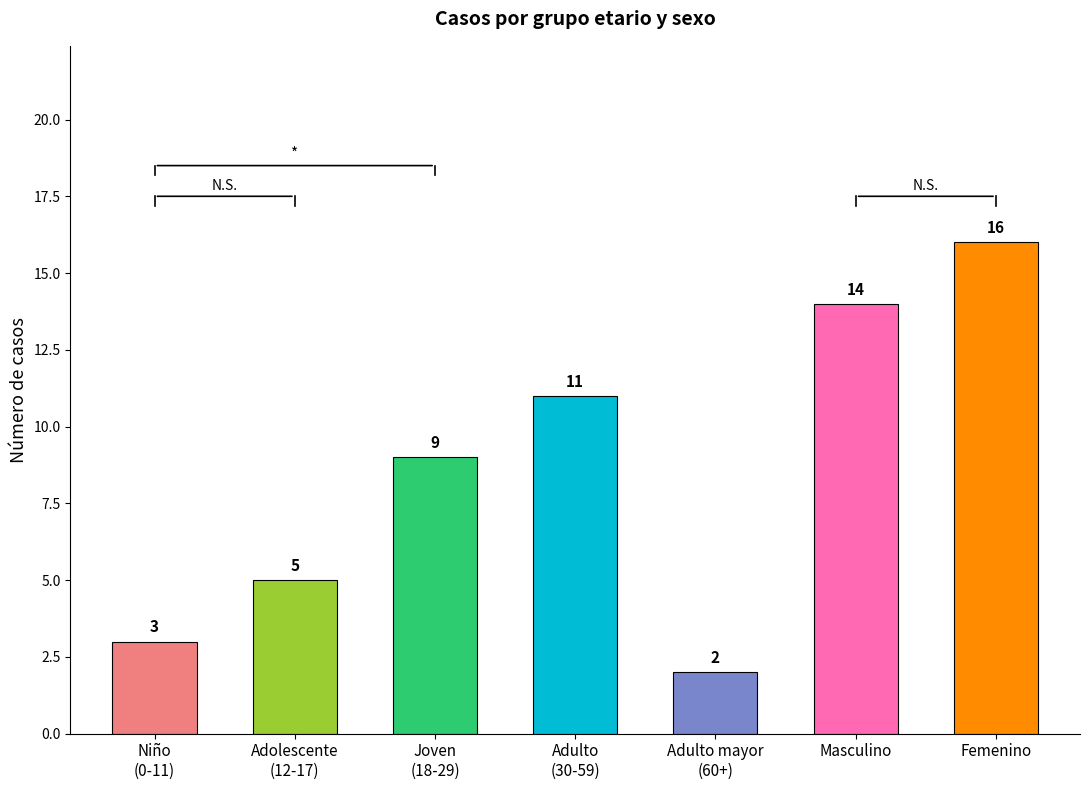

What is the label of the 4th bar from the left?

Adulto
(30-59)